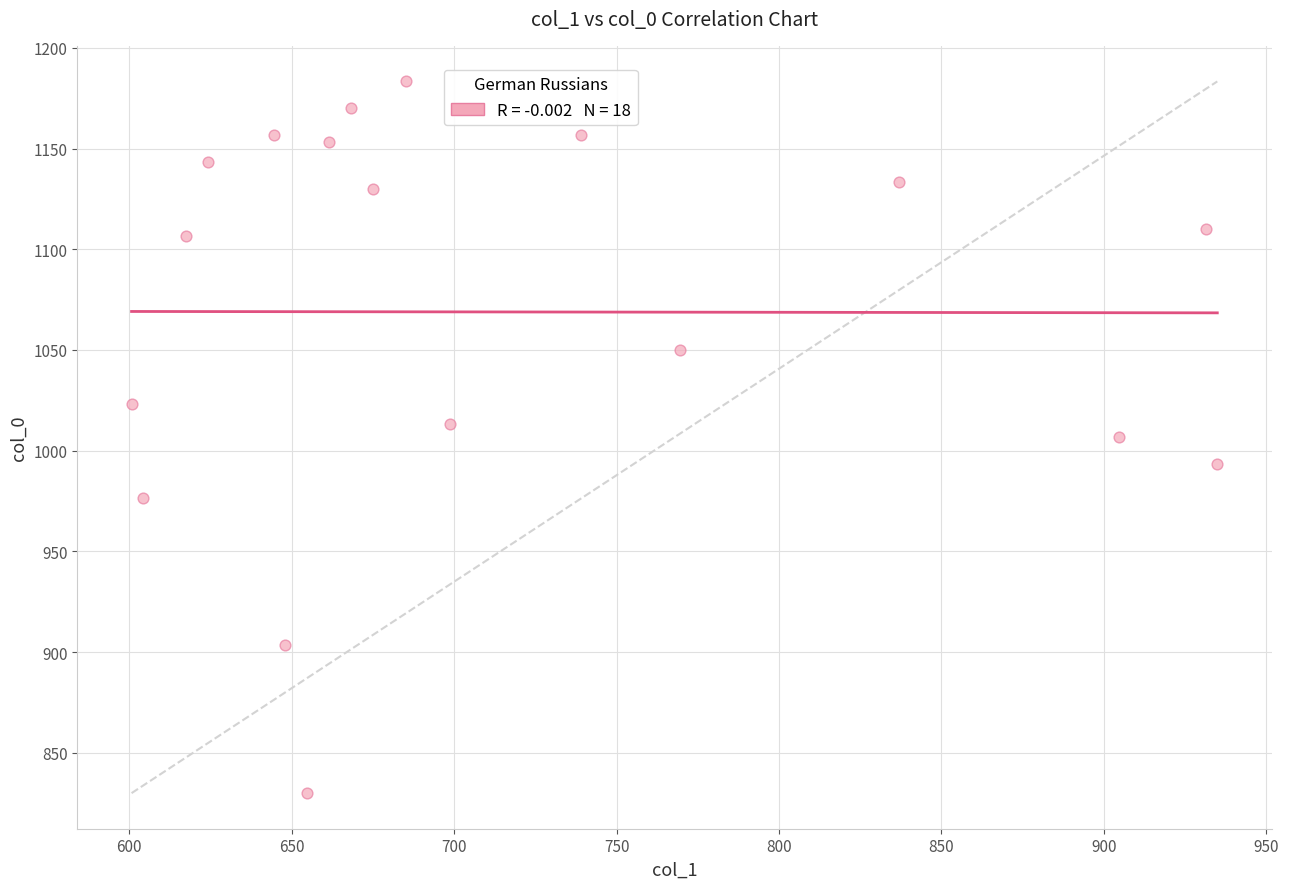

What is the range of Y values (max minus min)?

353.3